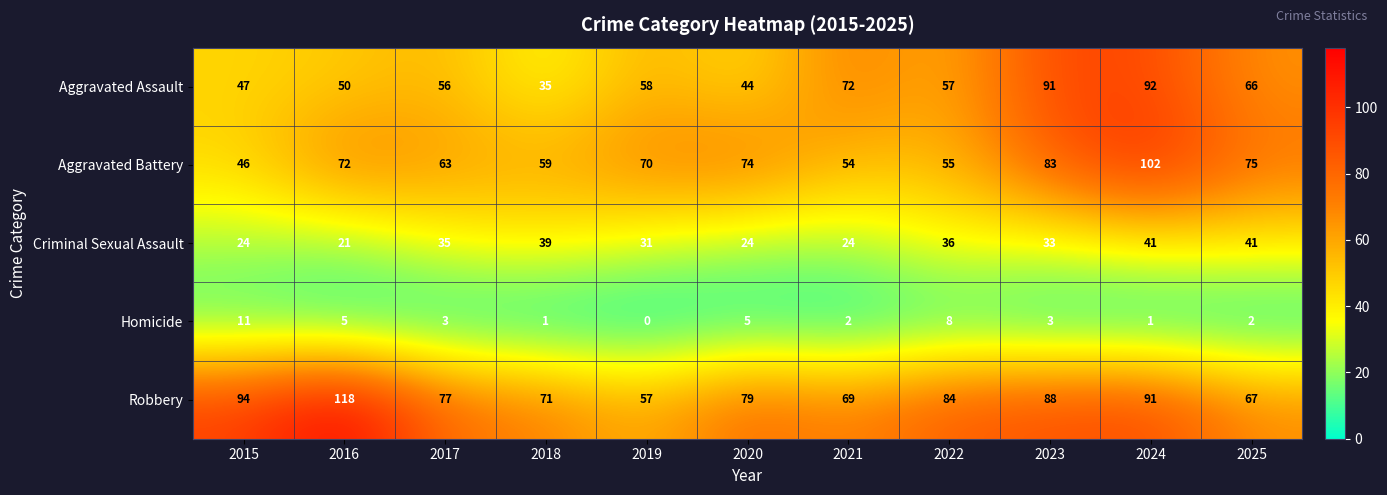

Which series changed the most between 2015 and 2022?

Criminal Sexual Assault